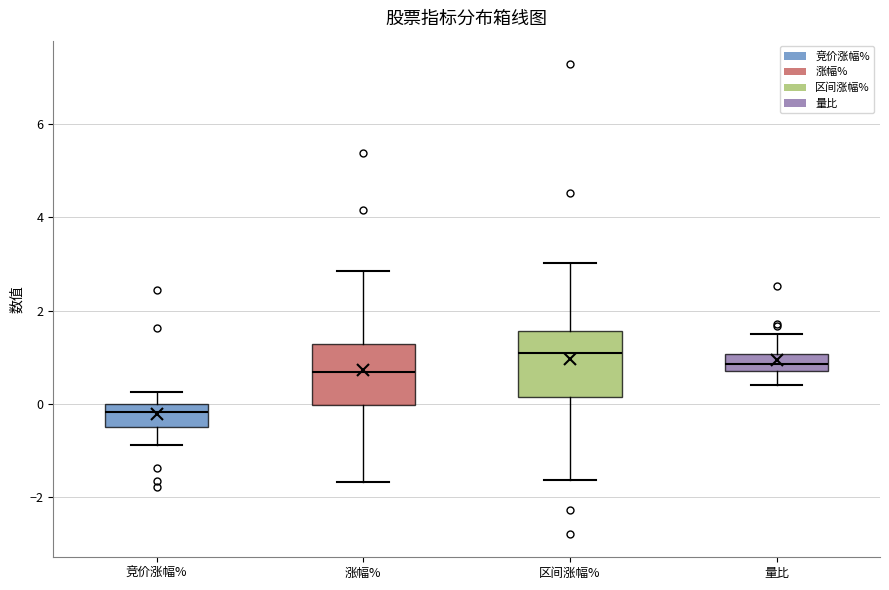

Reading left to right, read every box against the y-axis: the position of its median line, the range the box covers, and the ends of its whiskers. The values are not printed on the chart, so give them approximately, as read against the axis.

竞价涨幅%: median -0.2, box -0.4 to 0.0, whiskers -0.8 to 0.2
涨幅%: median 0.6, box 0.0 to 1.2, whiskers -1.6 to 2.8
区间涨幅%: median 1.0, box 0.2 to 1.6, whiskers -1.6 to 3.0
量比: median 0.8 (inside the box), box 0.8 to 1.0, whiskers 0.4 to 1.4